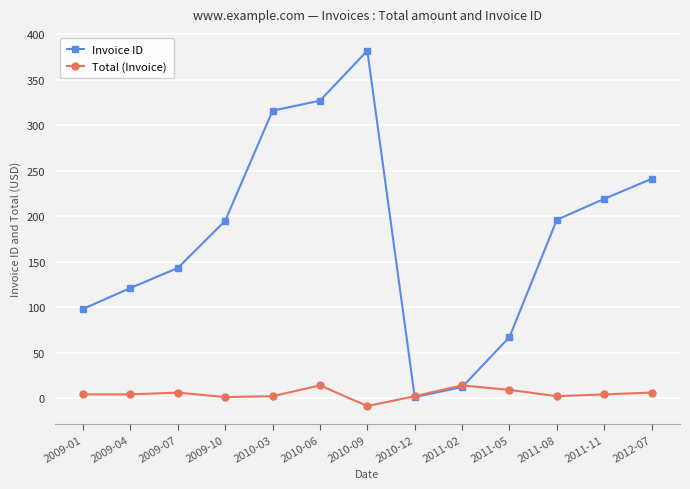

What is the value of the Total (Invoice) point at the 12th from the left?

4.0